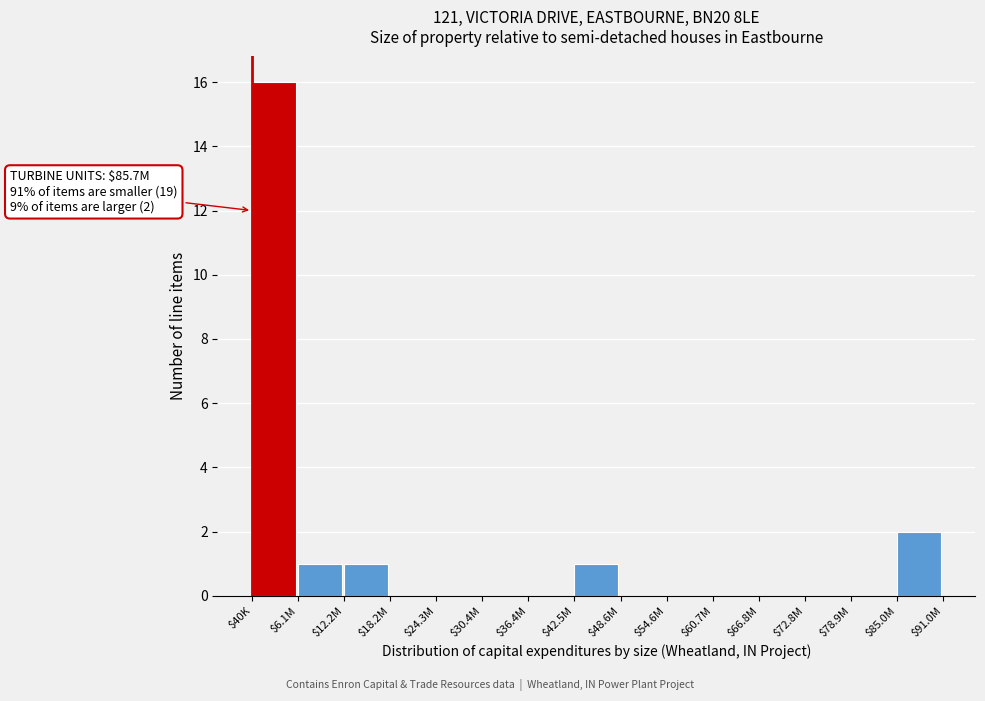

At which category does the chart reach its peak across all series?

$40K